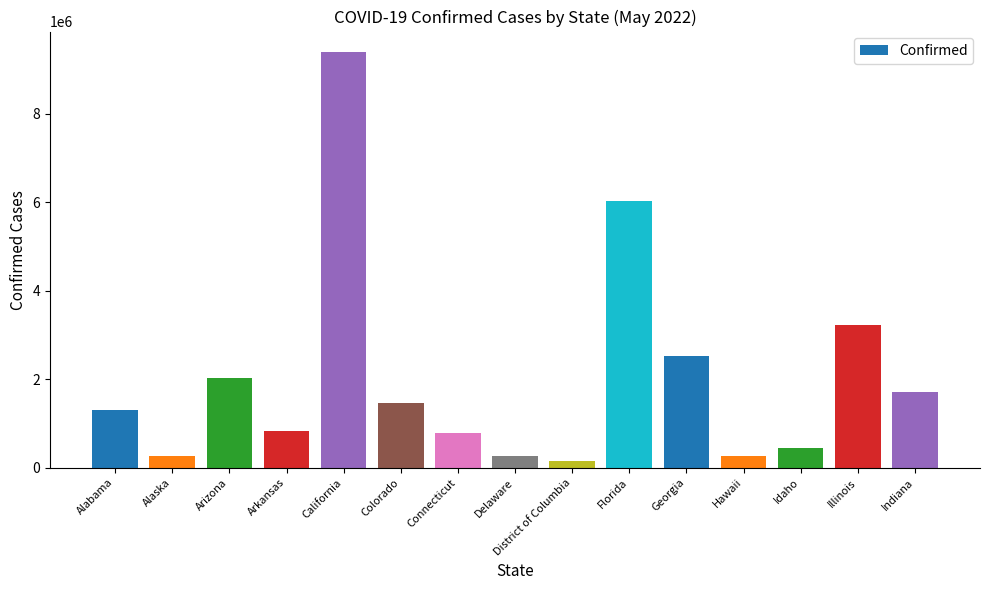

What value does the data have at California, to the nearest 10?

9391560